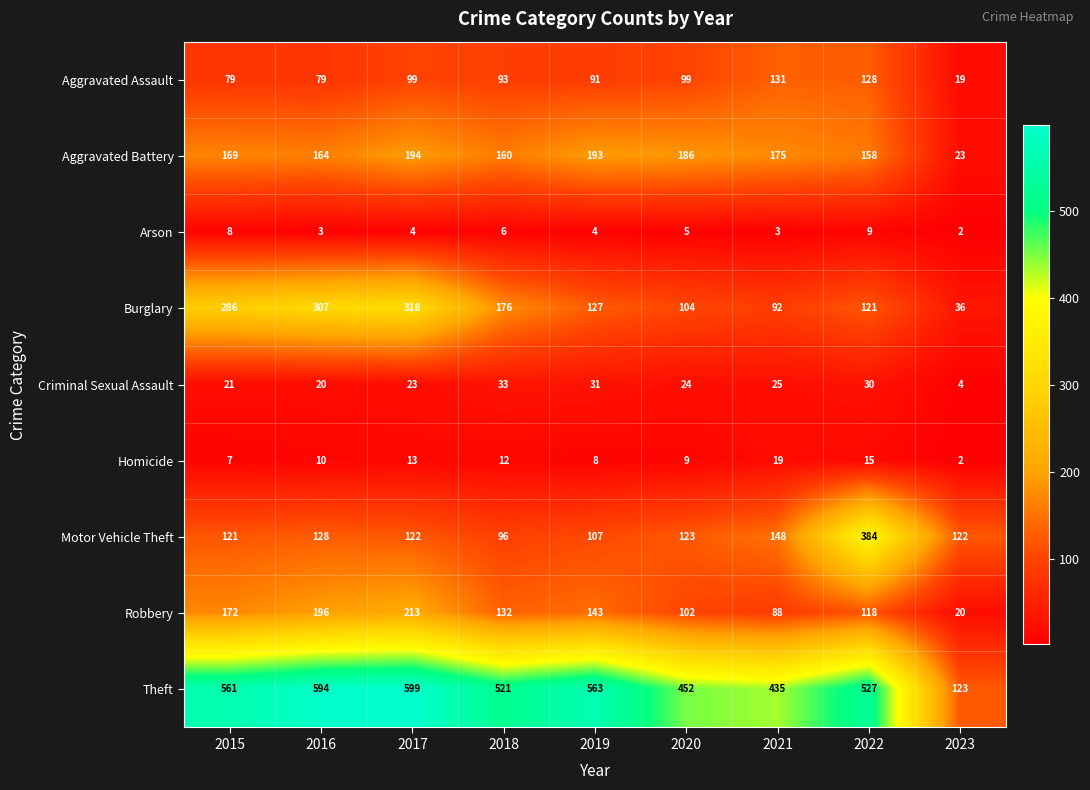

At which category does the chart reach its peak across all series?

2017